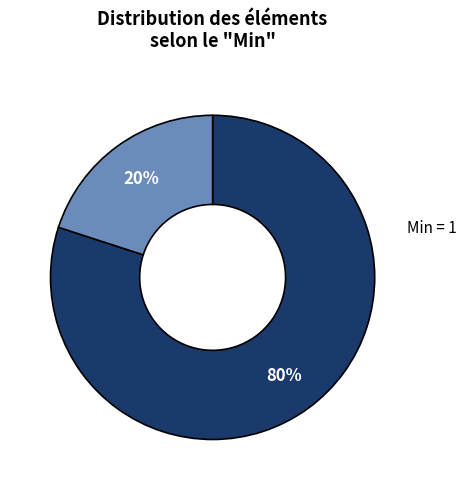

To the nearest percent, what is the average slice percentage?

50%